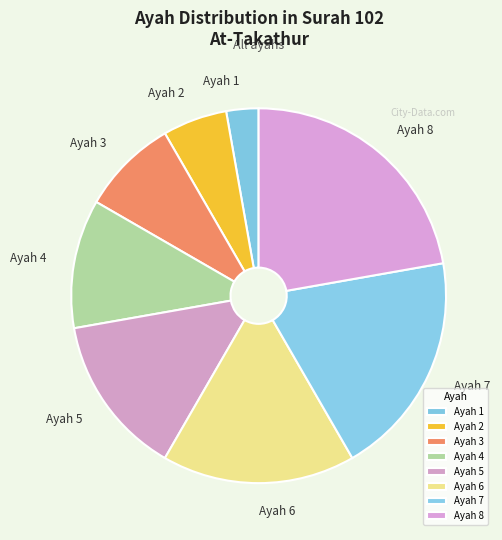

Approximately how many times larger is the value at Ayah 7 compared to Ayah 2?

3.5